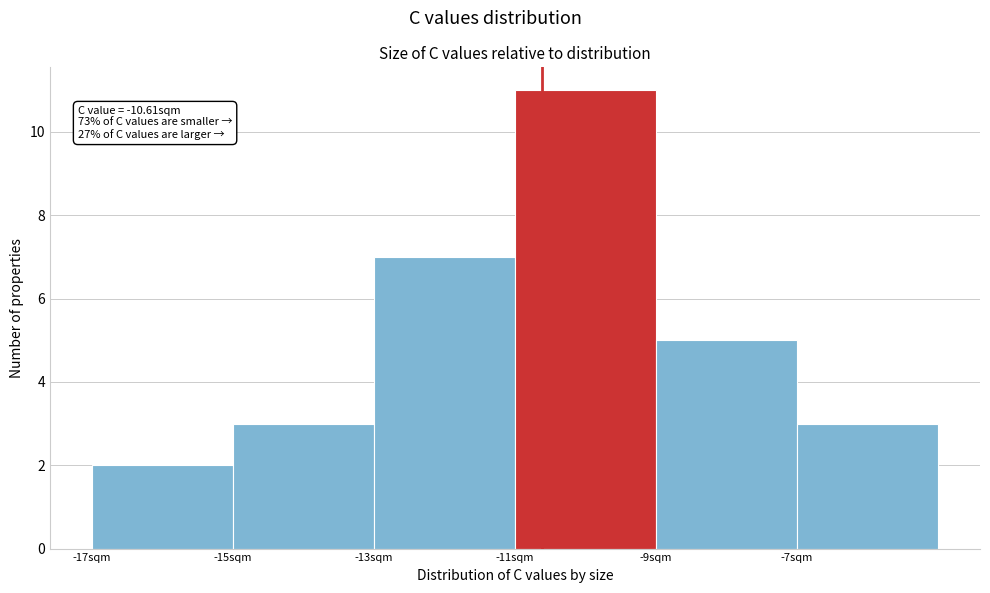

Which range on the x-axis has the tallest bar?

-11 to -9